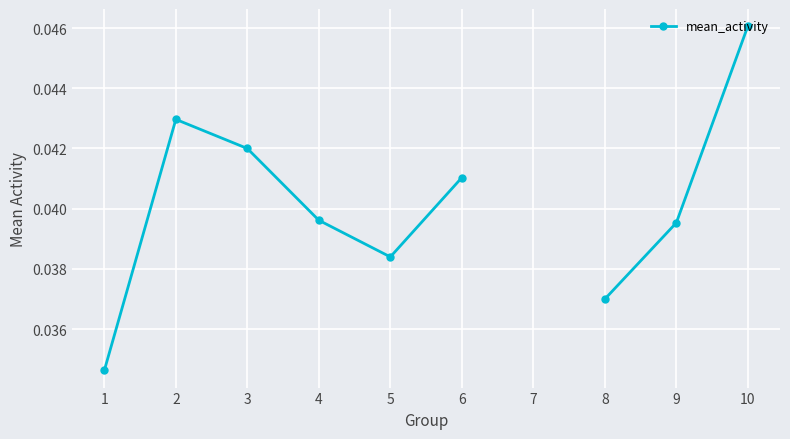

How many positive values are there?

9